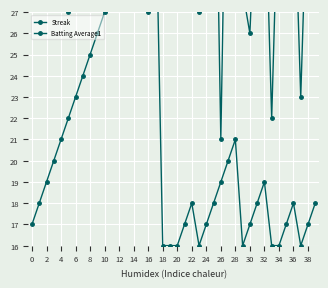

How many intersections are there between Streak and Batting Average1?

2